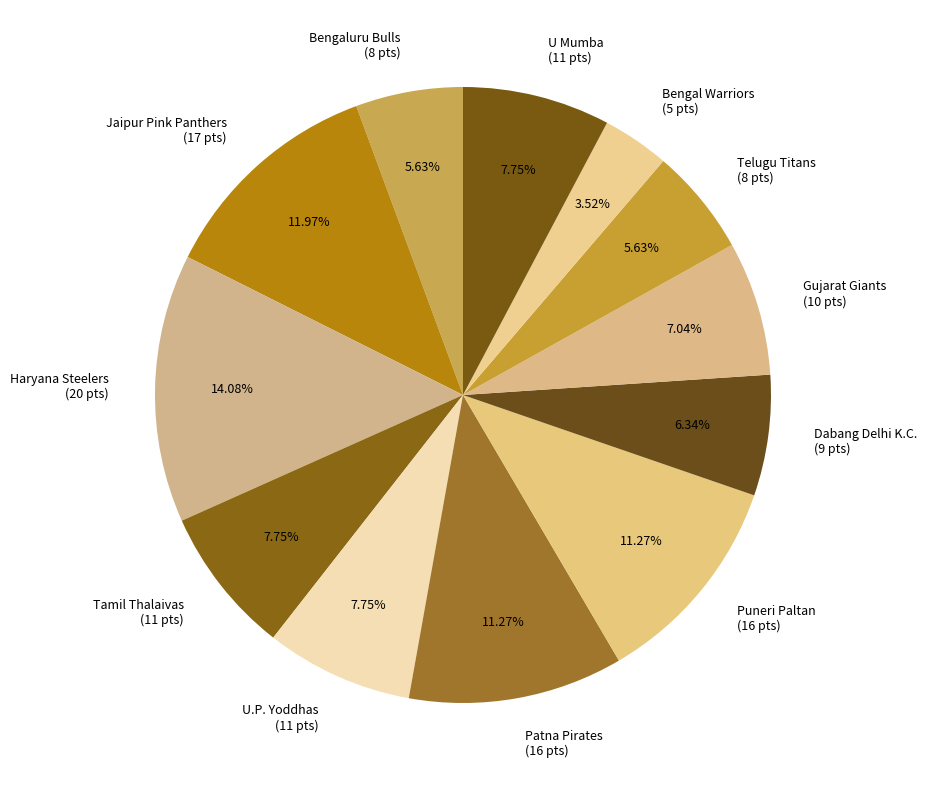

The Puneri Paltan slice represents 11% of the pie. True or false?

True